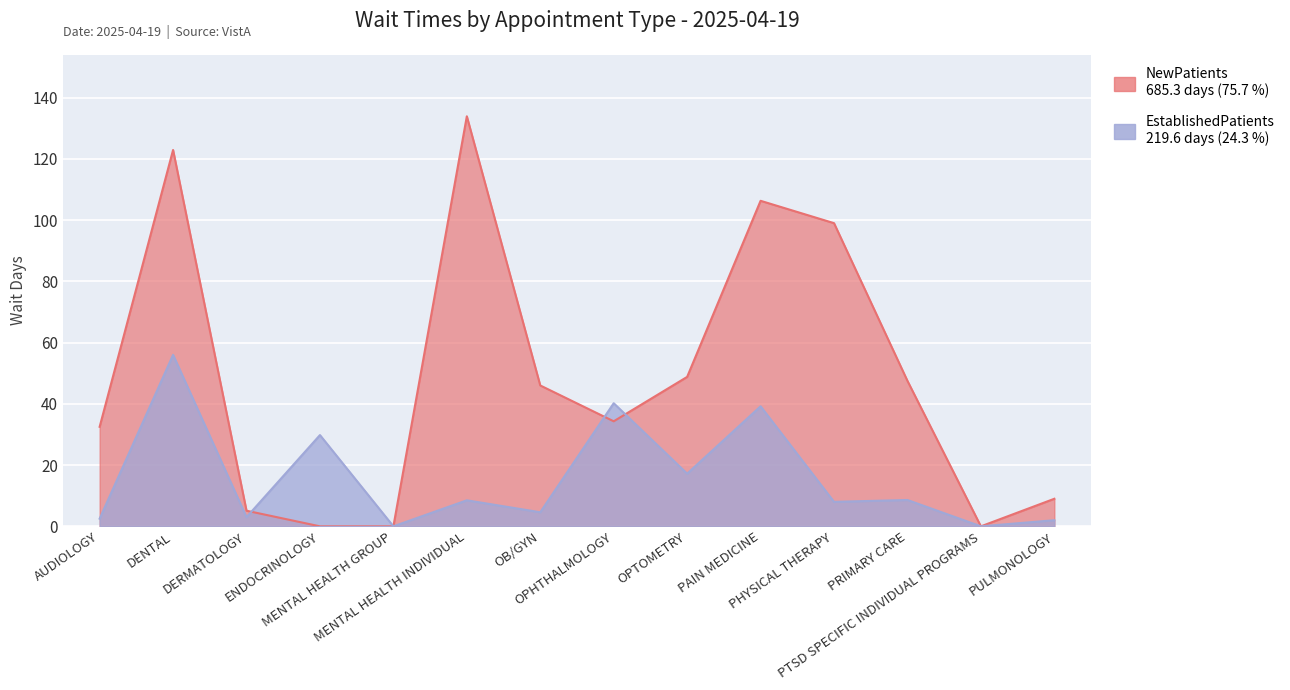

Where do NewPatients and EstablishedPatients first cross each other?

DERMATOLOGY and ENDOCRINOLOGY